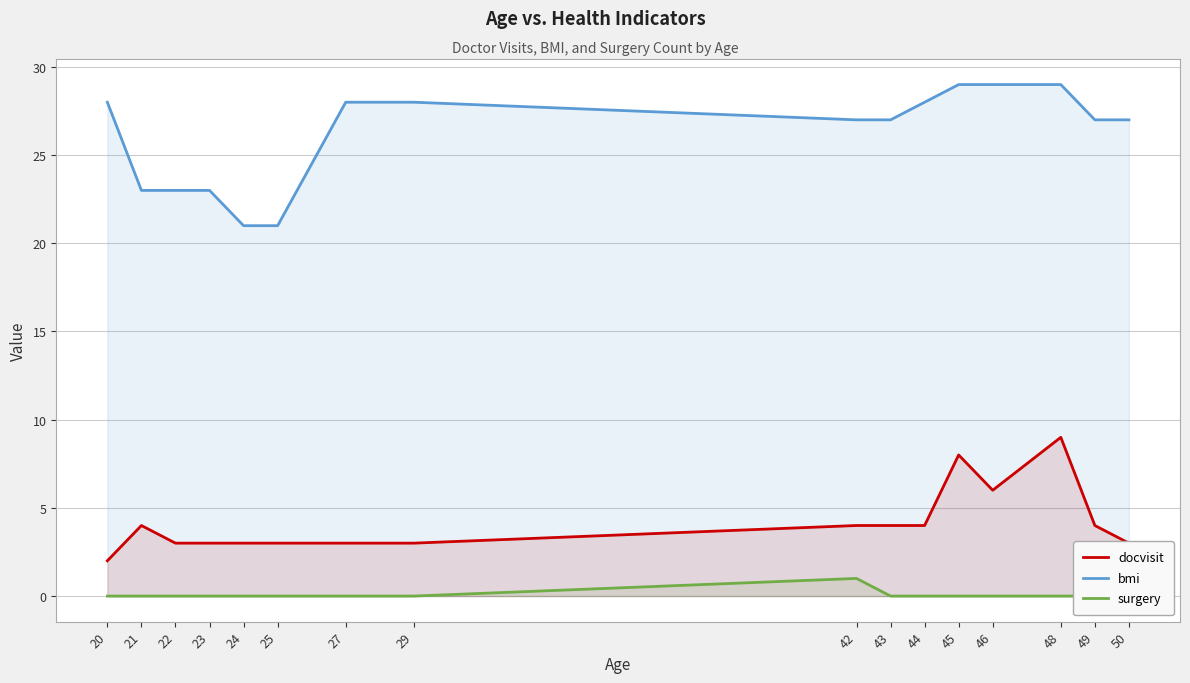

At which label does docvisit reach its minimum?

20